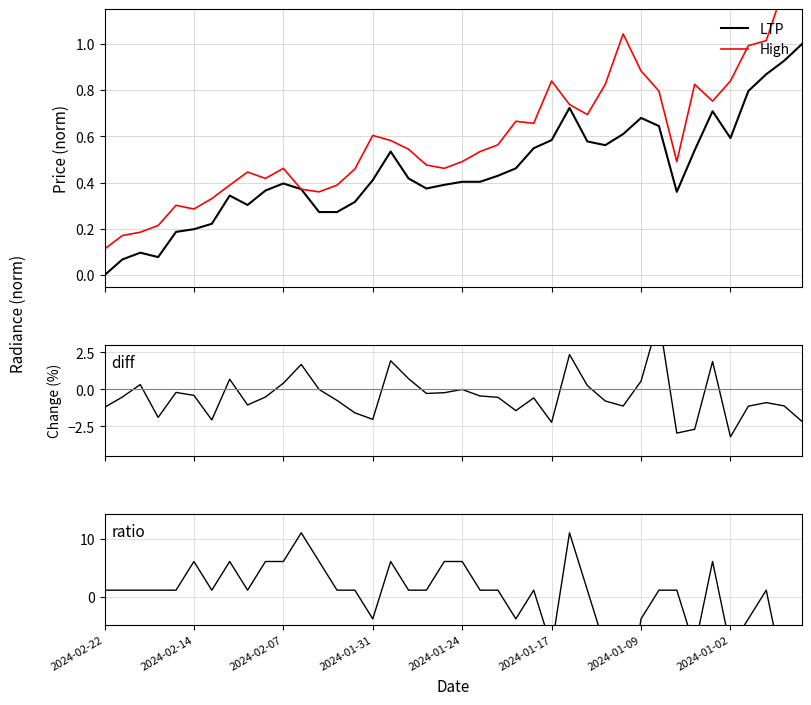

How many interior local valleys does the High series have?

8